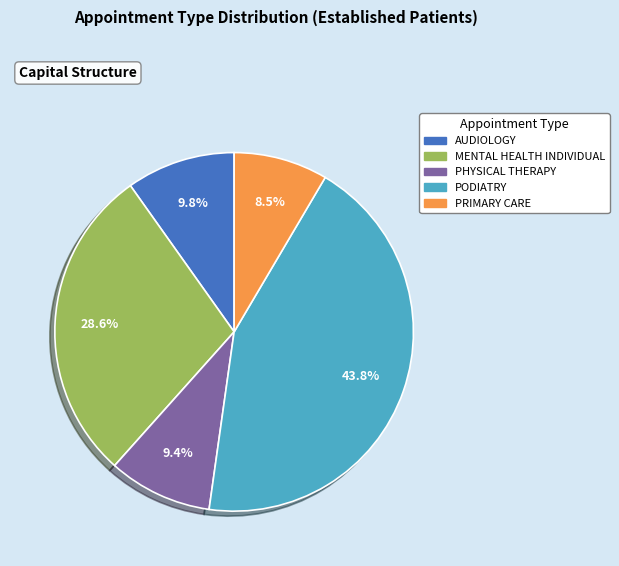

Is there any slice that represents more than half of the pie?

No